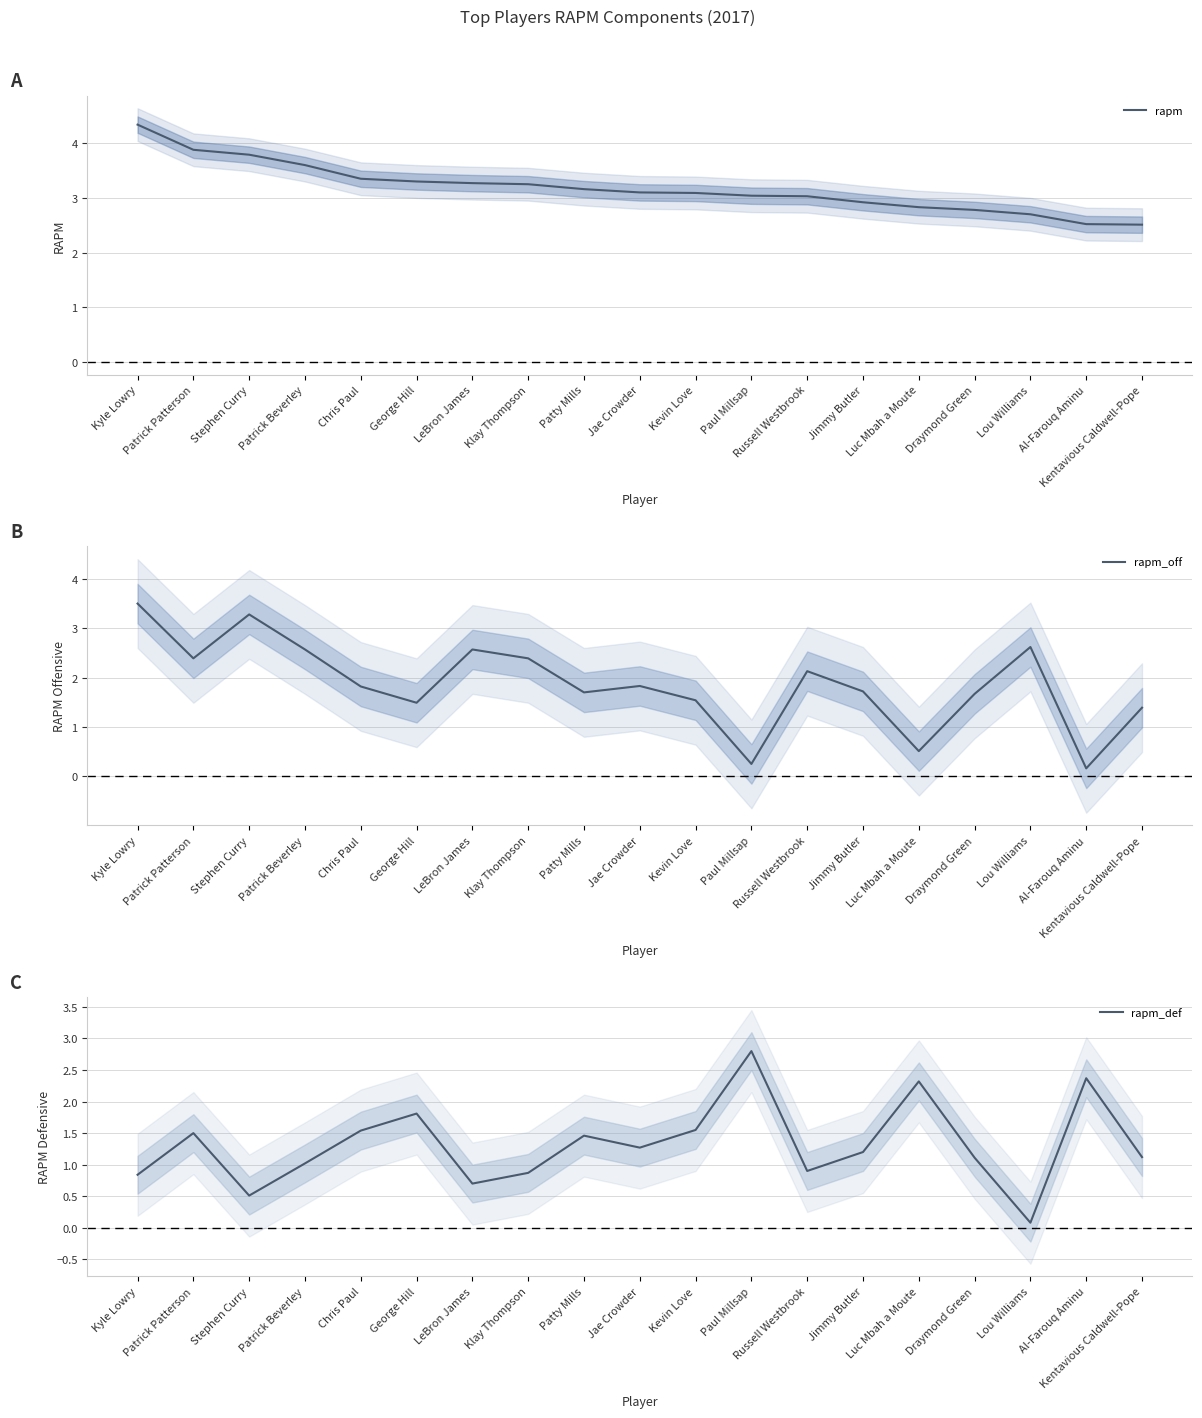

At which label does rapm_off reach its peak?

Kyle Lowry